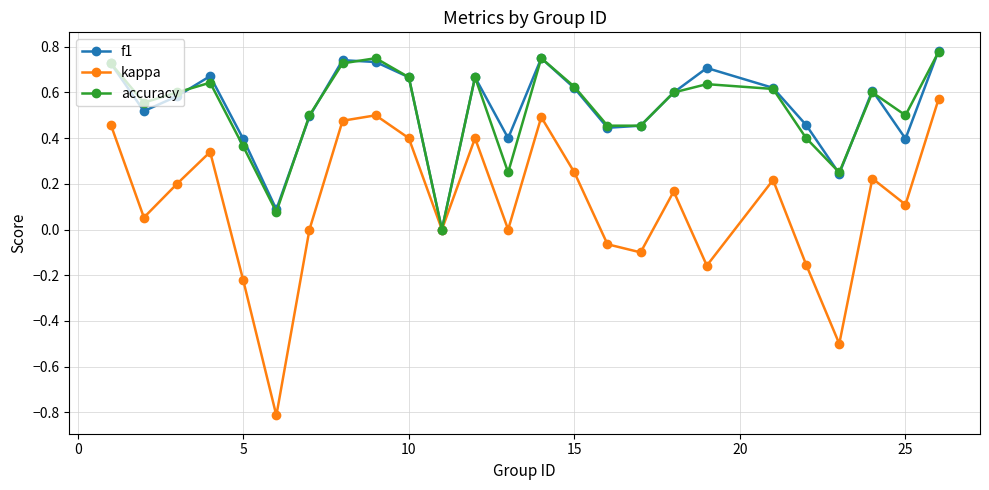

What is the minimum value for kappa?

-0.8